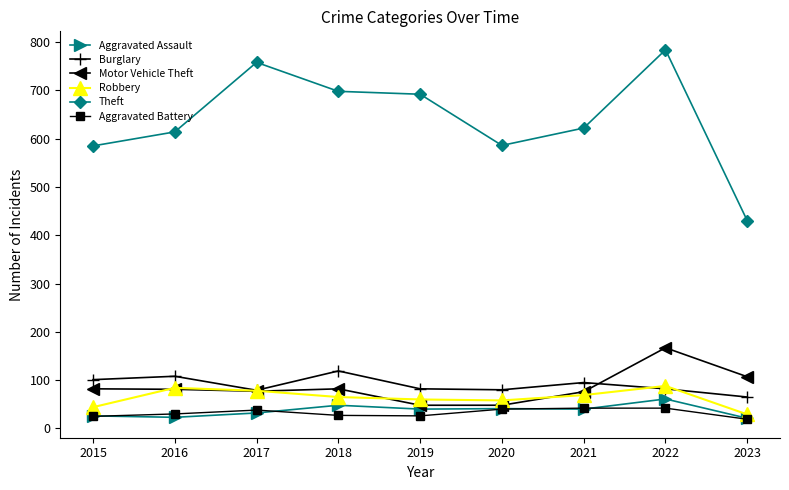

At how many categories does at least one series exceed 131?

9